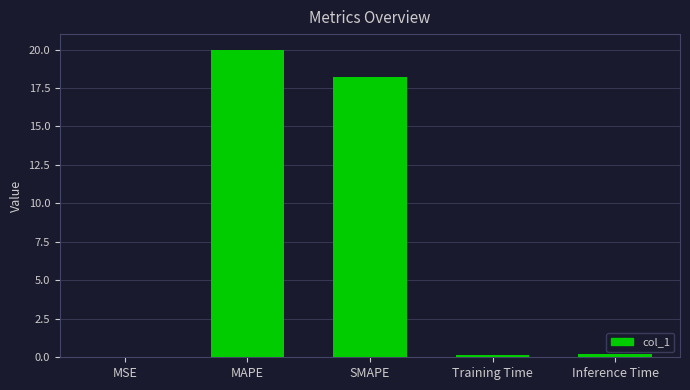

The chart shows a value of 29.3 at SMAPE. True or false?

False